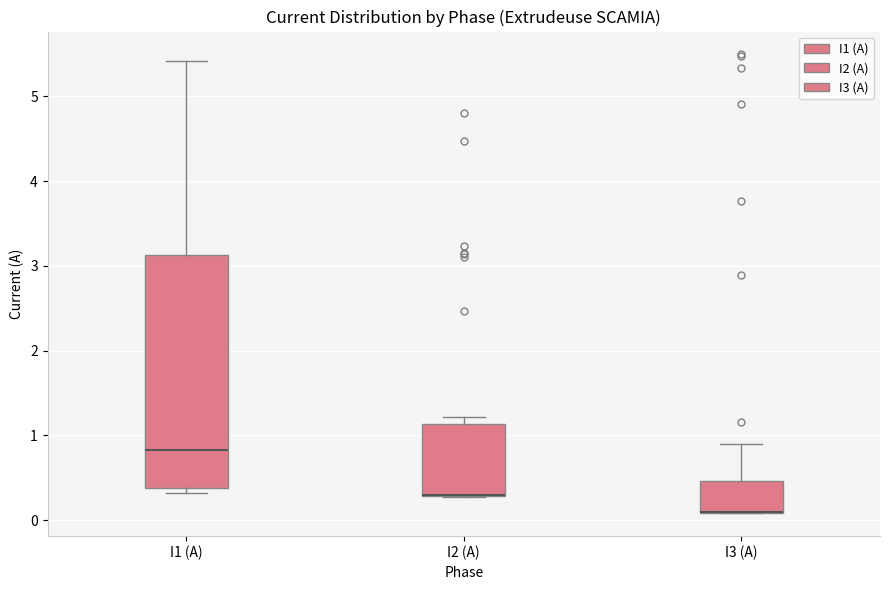

Where is the upper edge of the box for I3 (A) on the y-axis? The values are not printed on the chart, so give them approximately, as read against the axis.

0.5